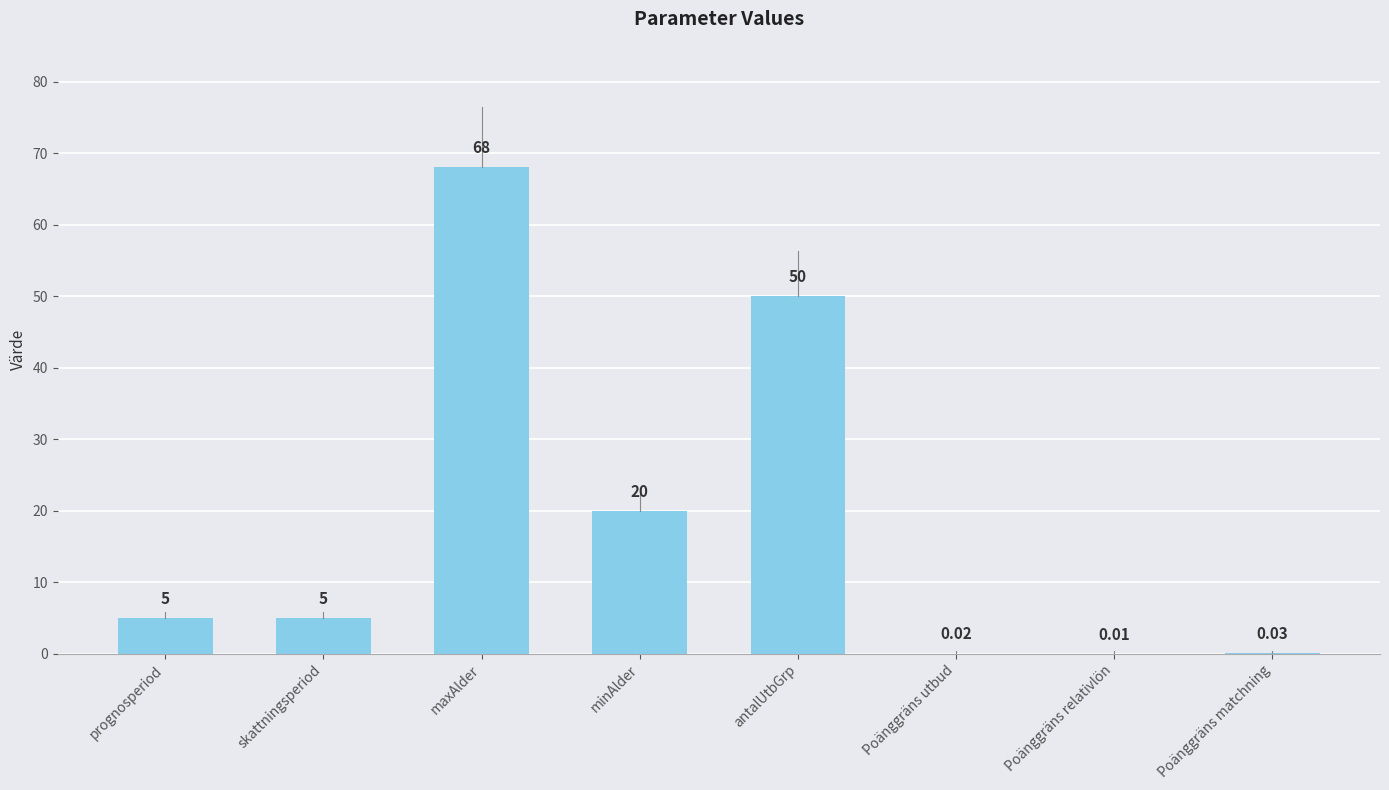

Which category has the highest value across all series?

maxAlder